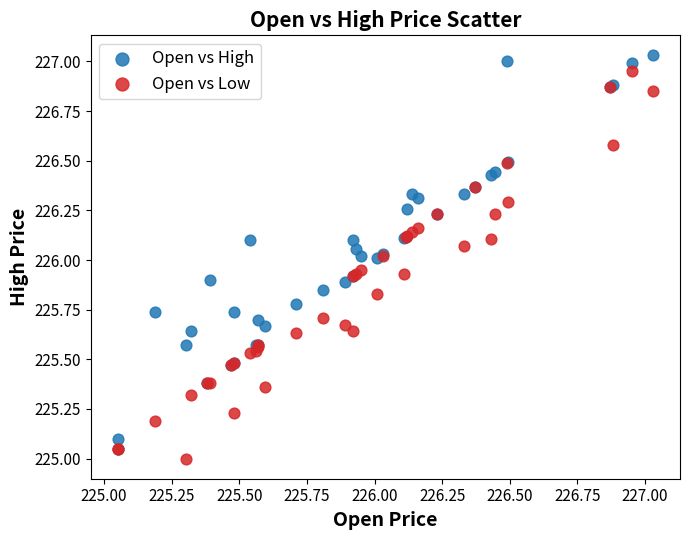

Which series contains the lowest Y value?

Open vs Low